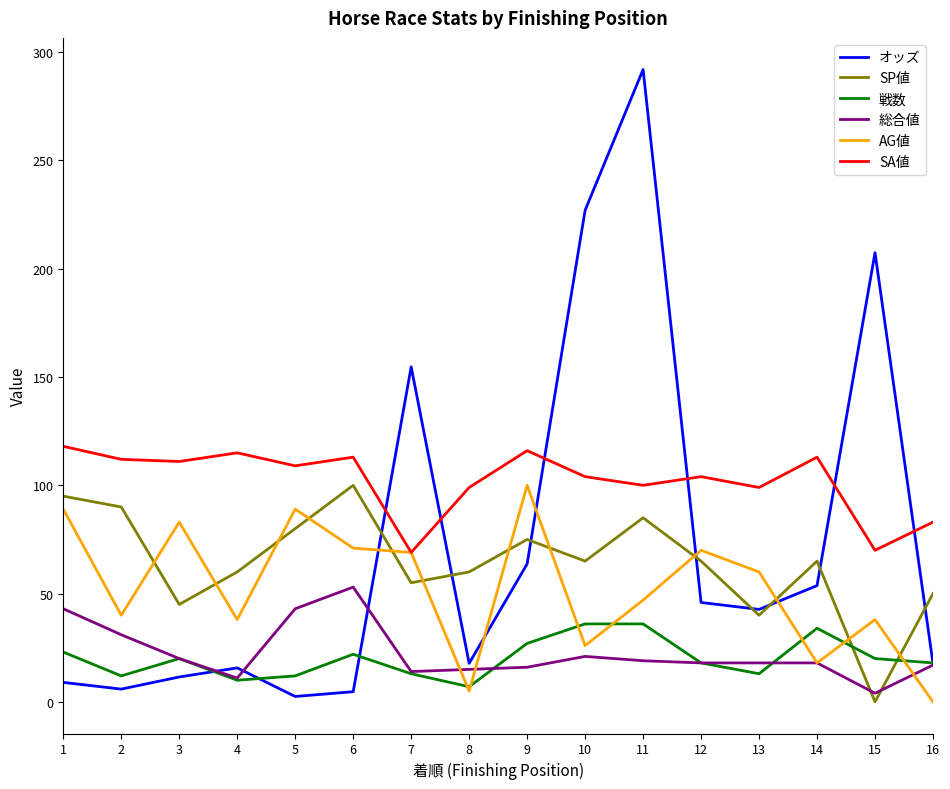

At which category does SA値 reach its first local peak?

4